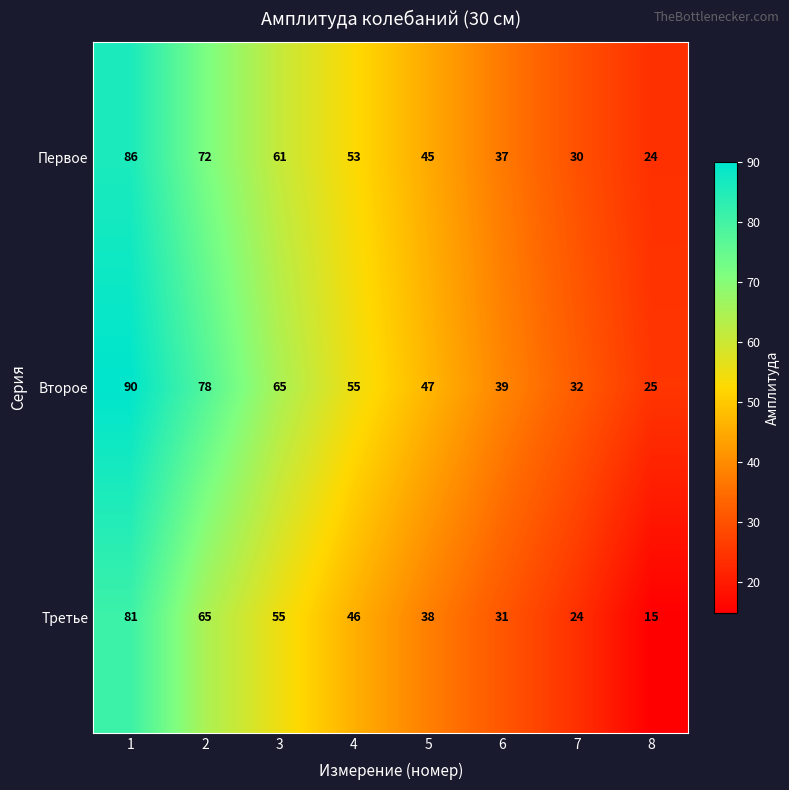

Which series has the largest total across all categories?

Второе